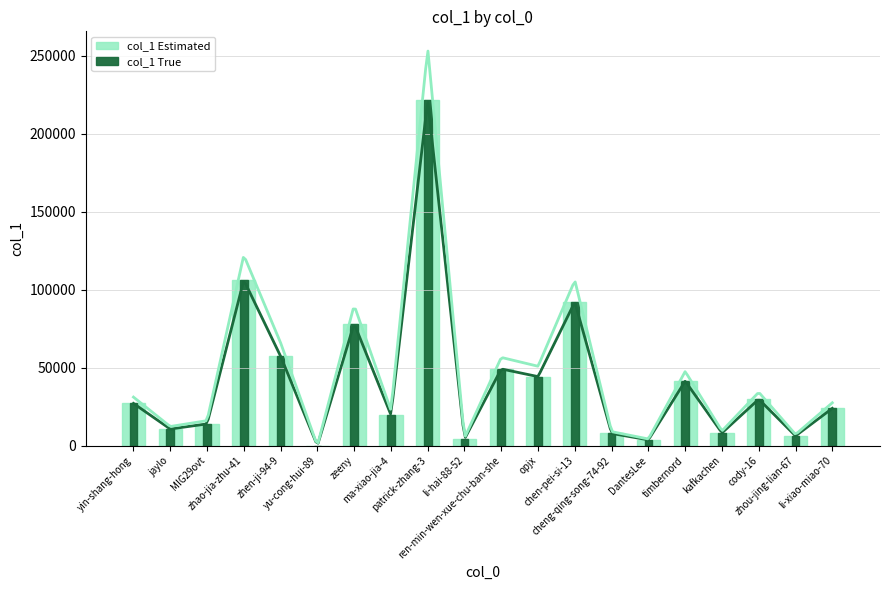

What position from the left is kafkachen?

17